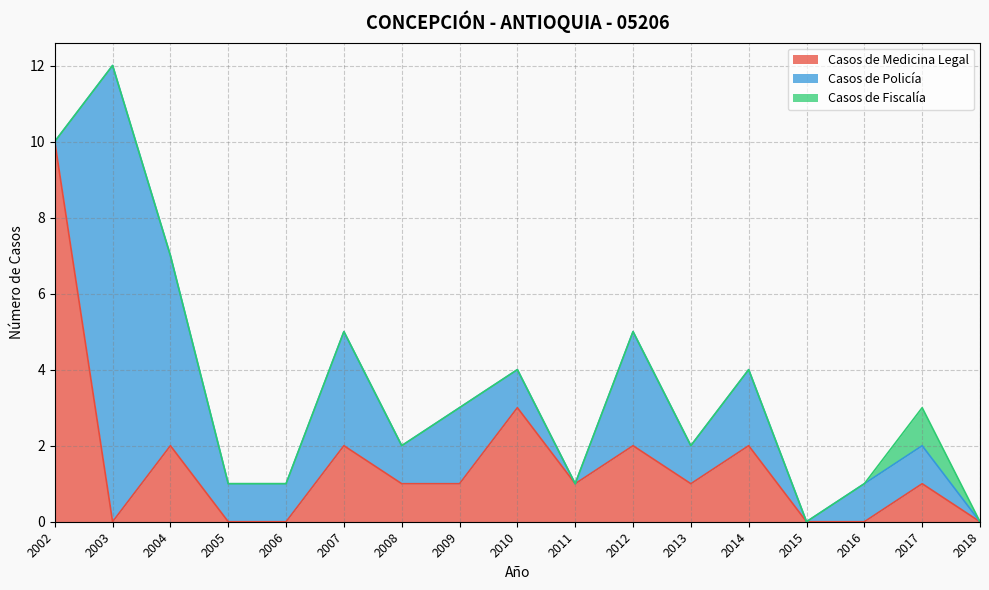

List the series in order of their overall mean, lowest first.

Casos de Fiscalía, Casos de Medicina Legal, Casos de Policía